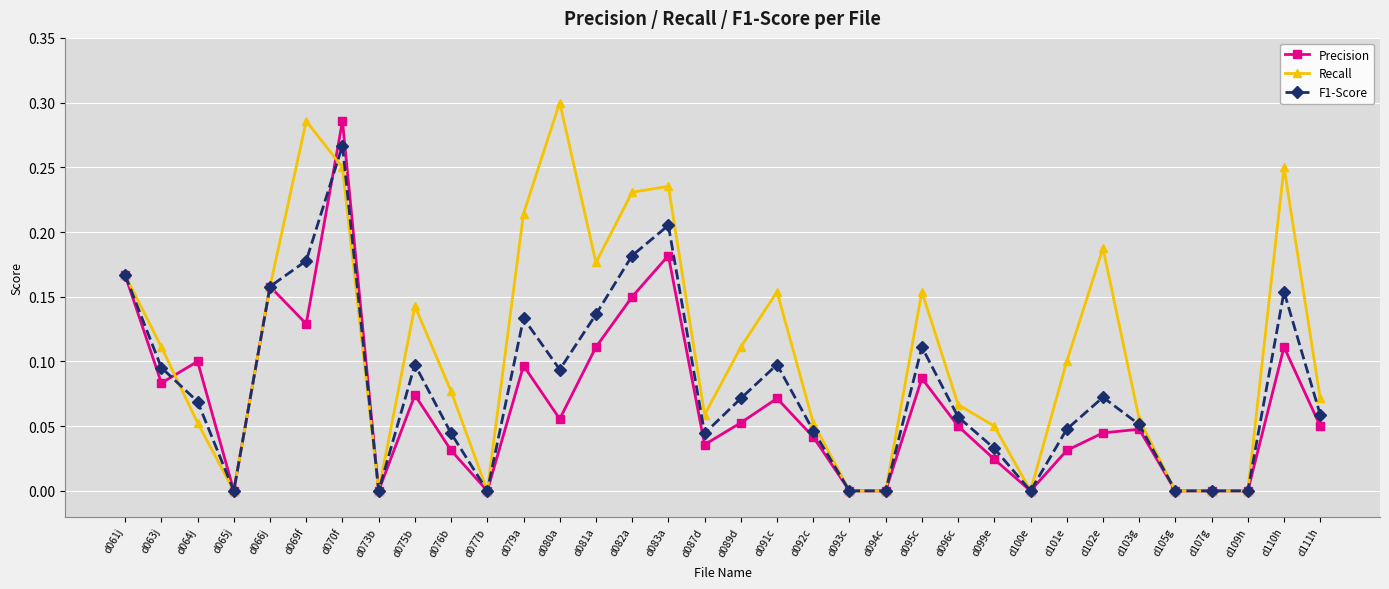

Which category has the highest value in the Precision series?

d070f